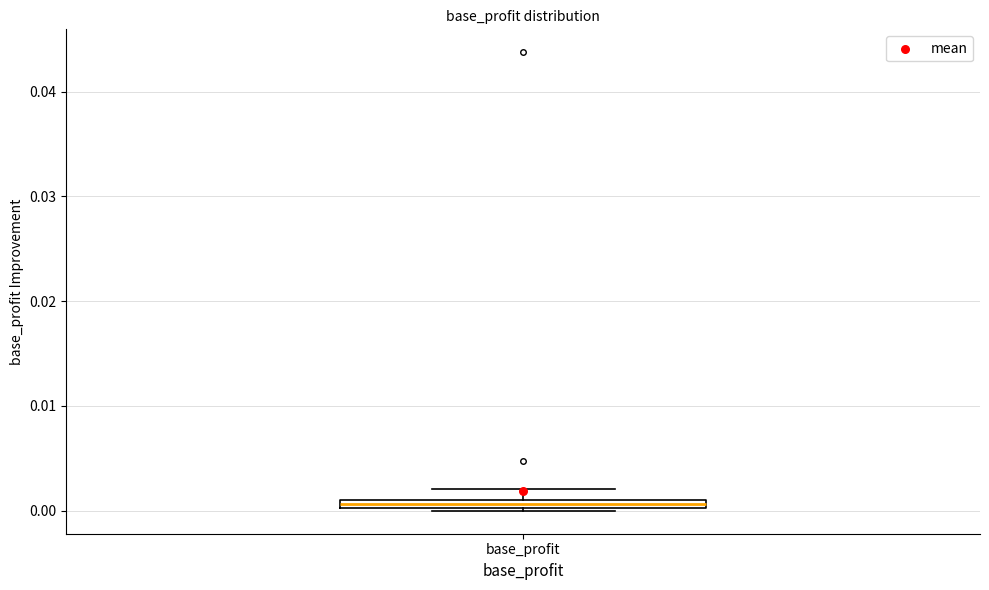

Where does the upper whisker of the box for base_profit end on the y-axis? The values are not printed on the chart, so give them approximately, as read against the axis.

0.002